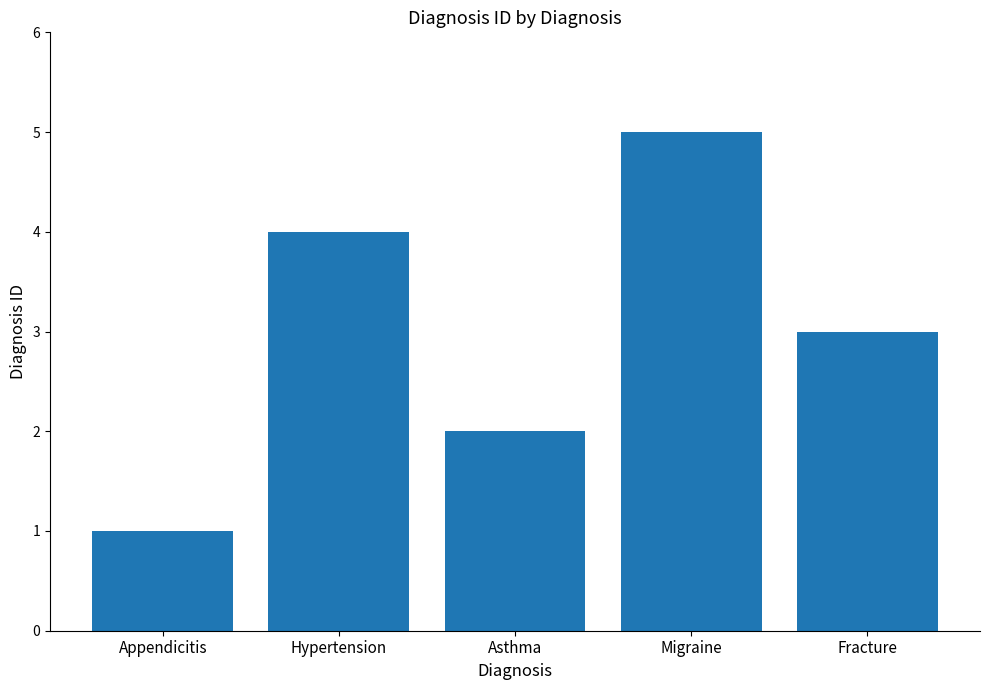

What is the ratio of the value at Migraine to the value at Fracture?

1.7